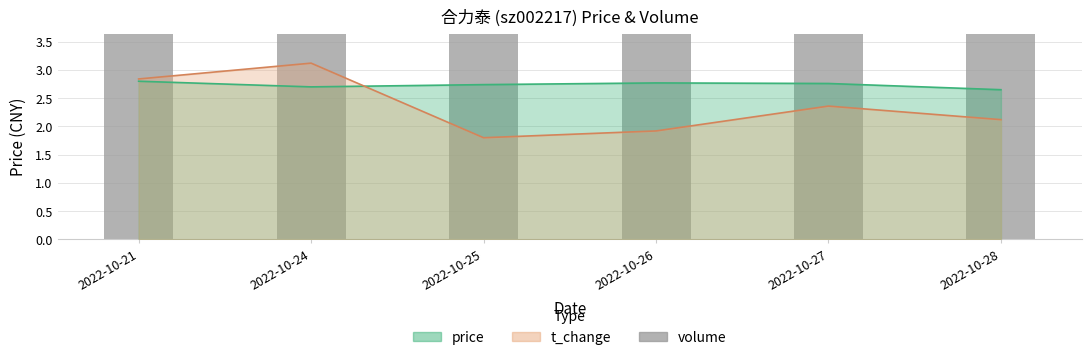

What is the greatest value displayed?

112.0